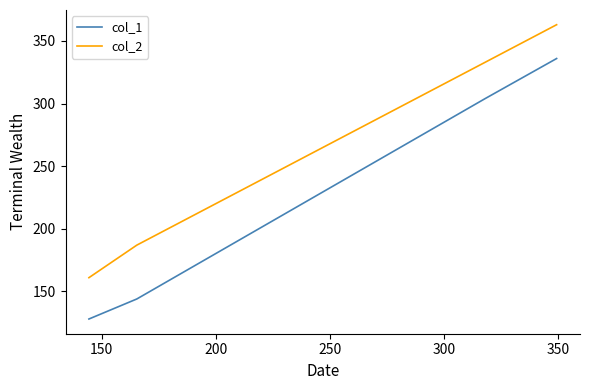

Which series has the widest spread of values?

col_1